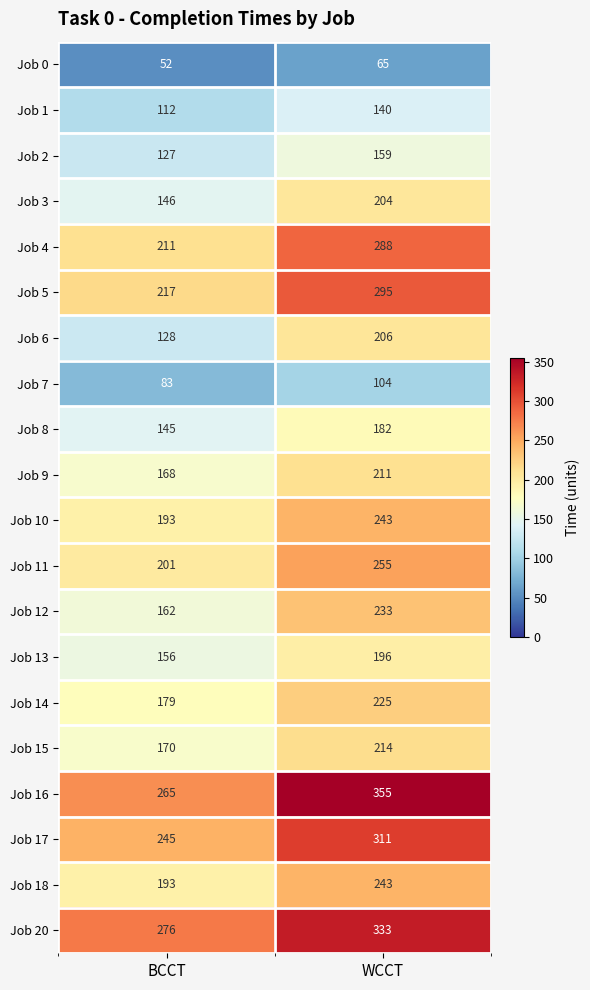

What value does the Job 5 series have at BCCT, to the nearest 5?

215